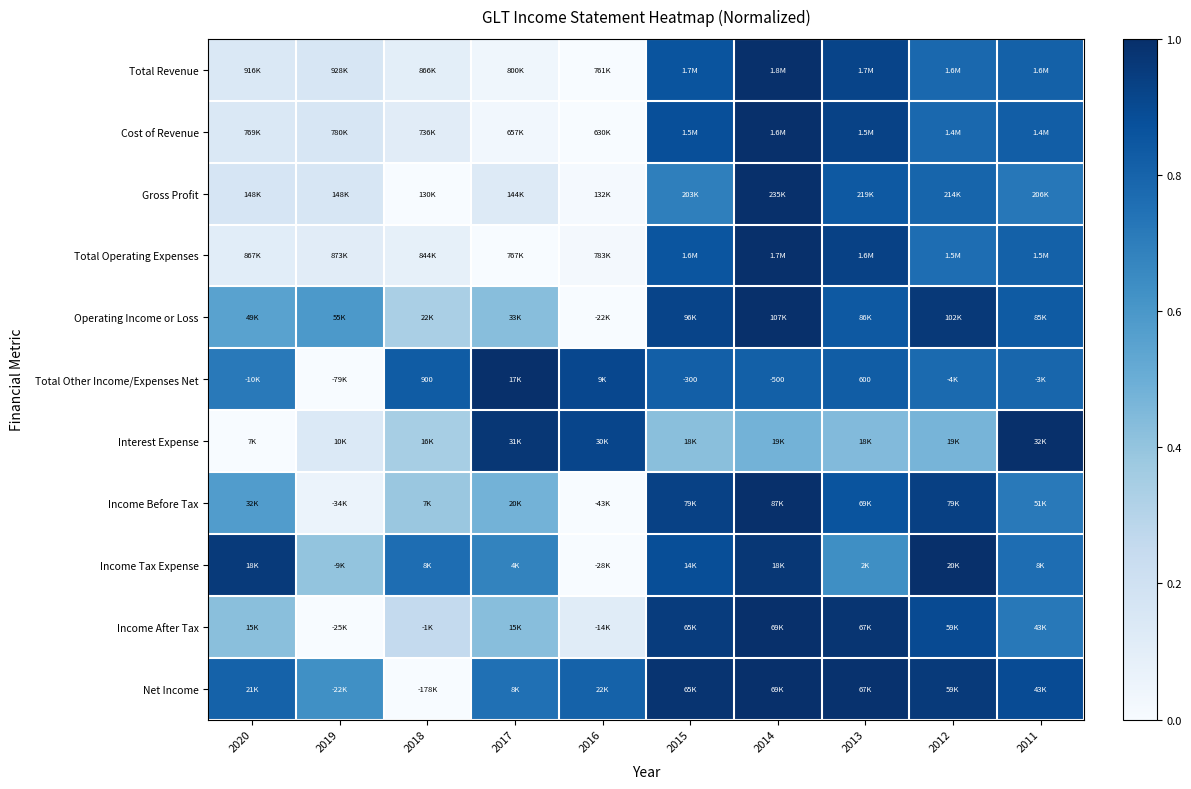

List the labels in order of Total Other Income/Expenses Net value, largest first.

2017, 2016, 2018, 2013, 2015, 2014, 2011, 2012, 2020, 2019